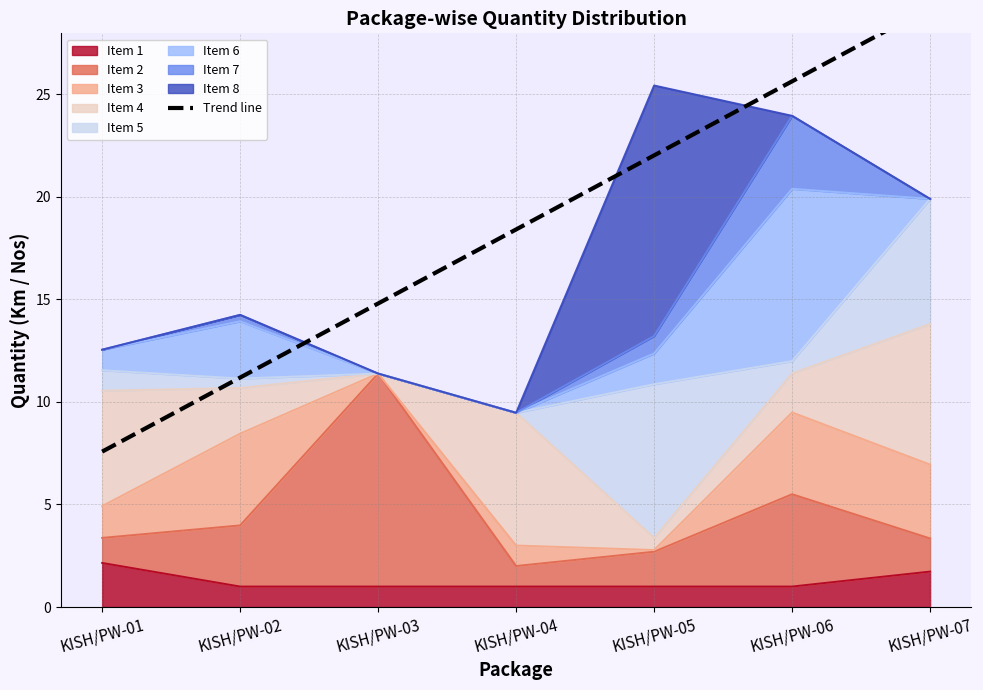

Does the chart have visible grid lines?

Yes